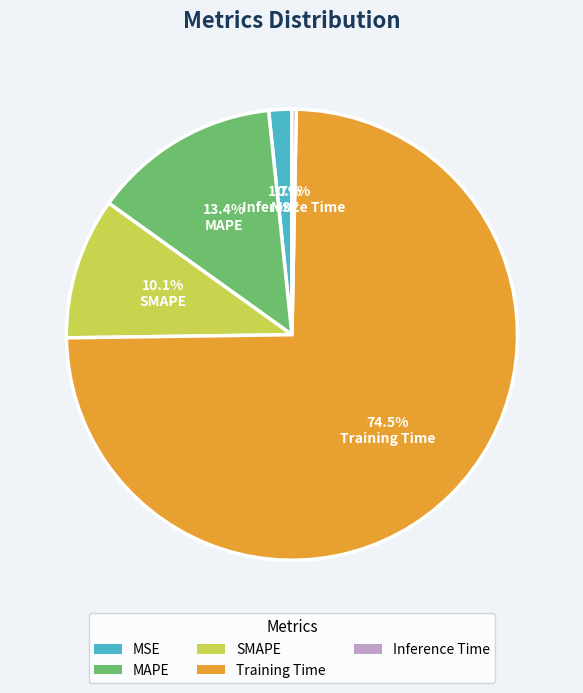

To the nearest percent, what percentage of the pie is SMAPE?

10%